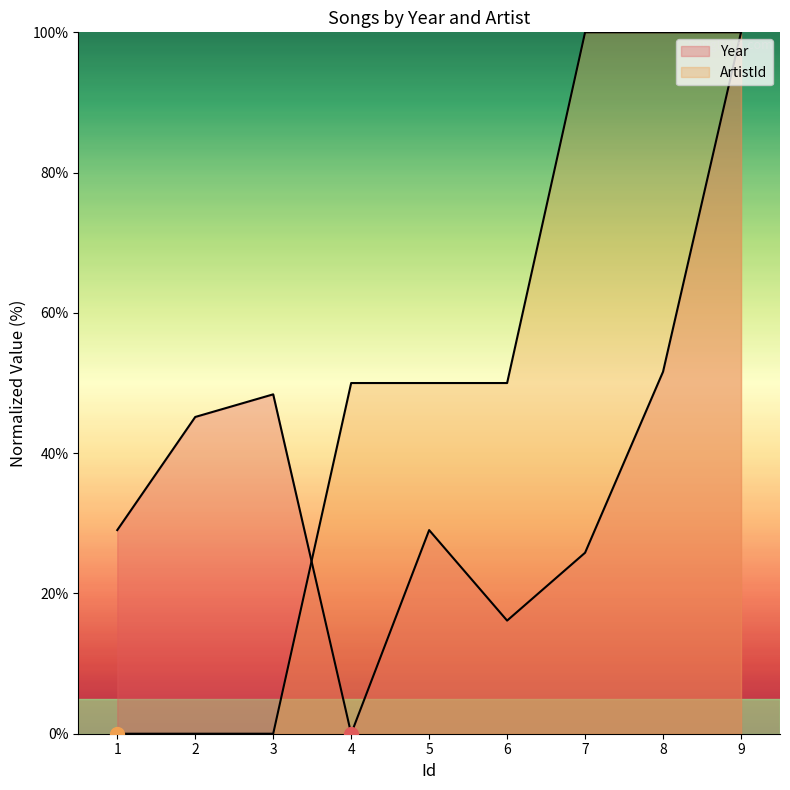

Rank the series by their maximum value, from lowest to highest.

Year, ArtistId